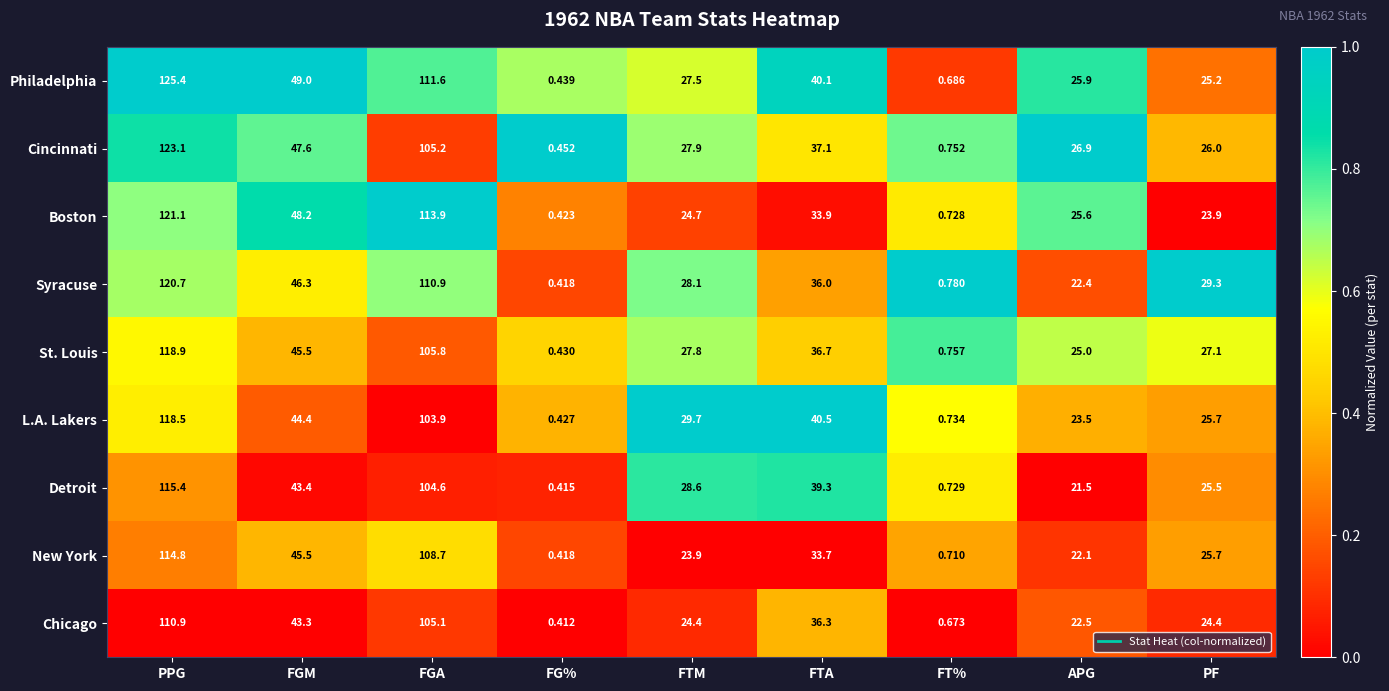

At which category is the sum across all series the highest?

PPG